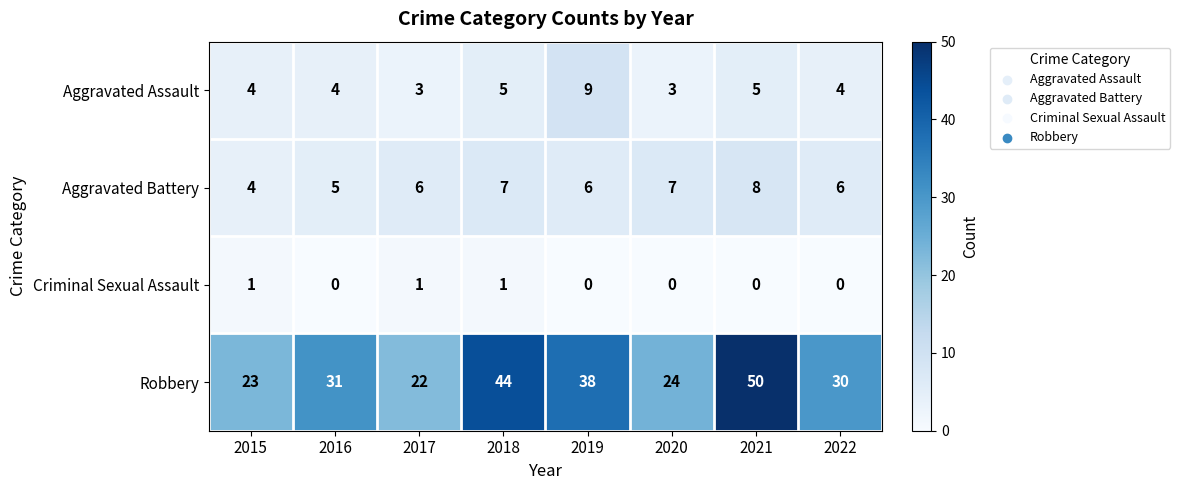

The value of Aggravated Battery at 2022 is 8. True or false?

False